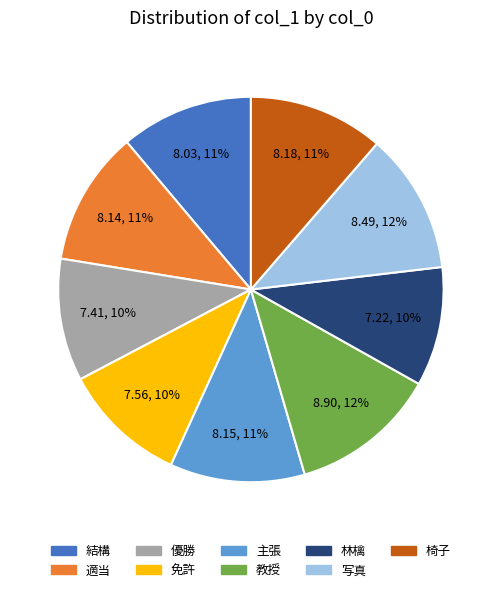

The 結構 slice represents 4% of the pie. True or false?

False